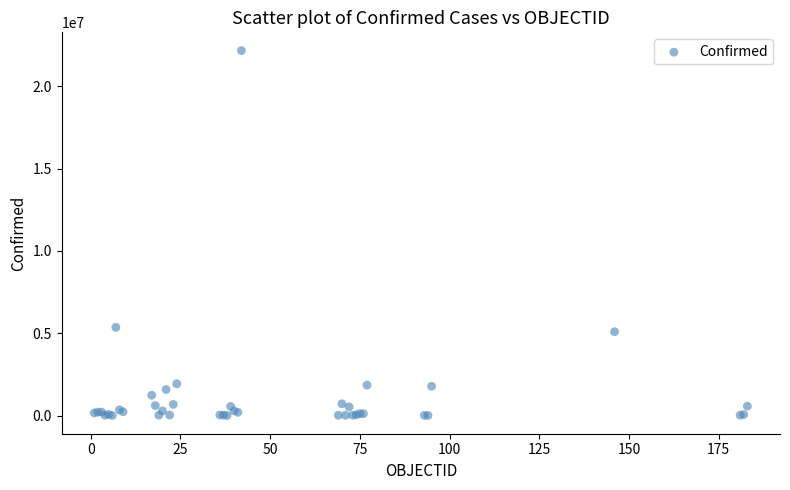

What Y value in the scatter plot is closest to 11089854?

5358455